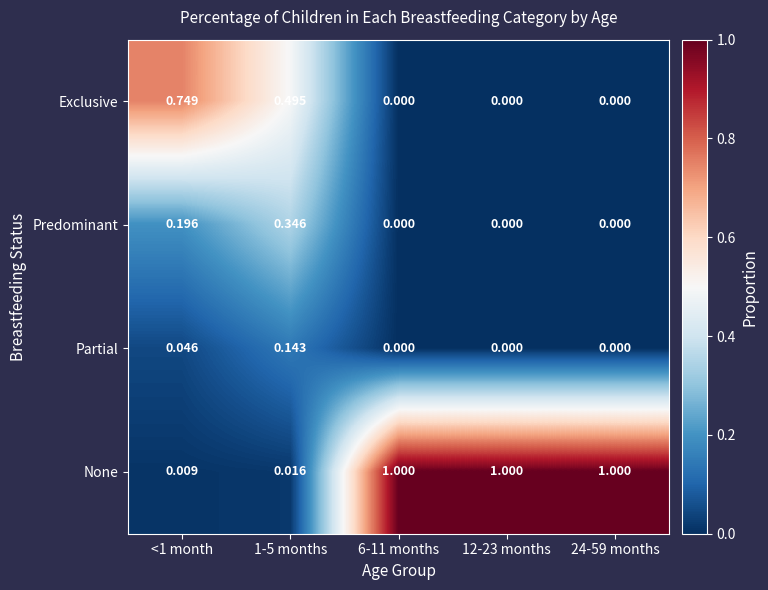

Rank the series by their maximum value, from highest to lowest.

None, Exclusive, Predominant, Partial